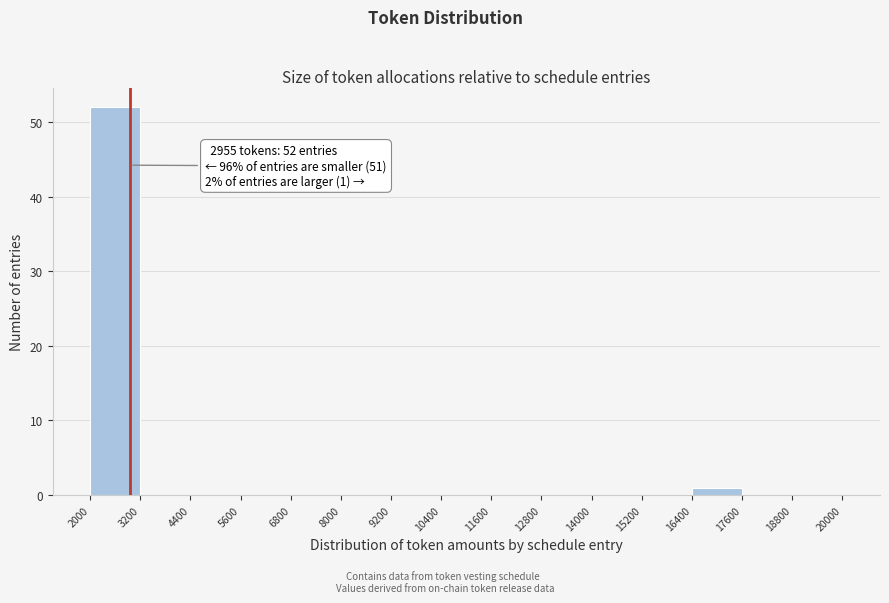

Which range on the x-axis has the tallest bar?

2000 to 3200